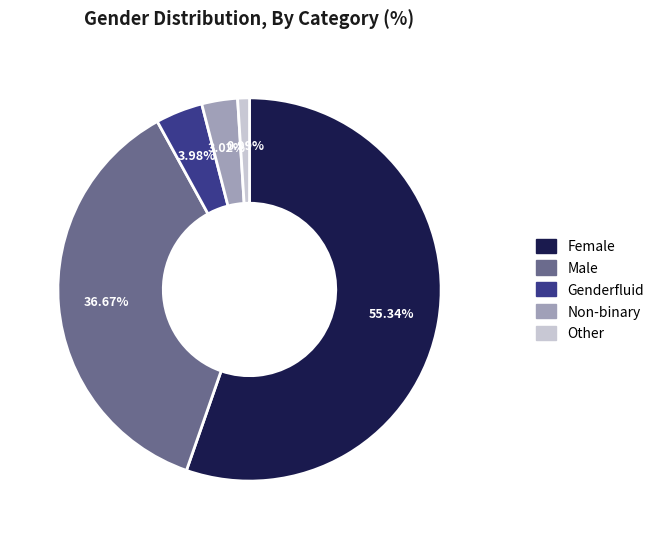

To the nearest percent, what portion does Genderfluid represent?

4%